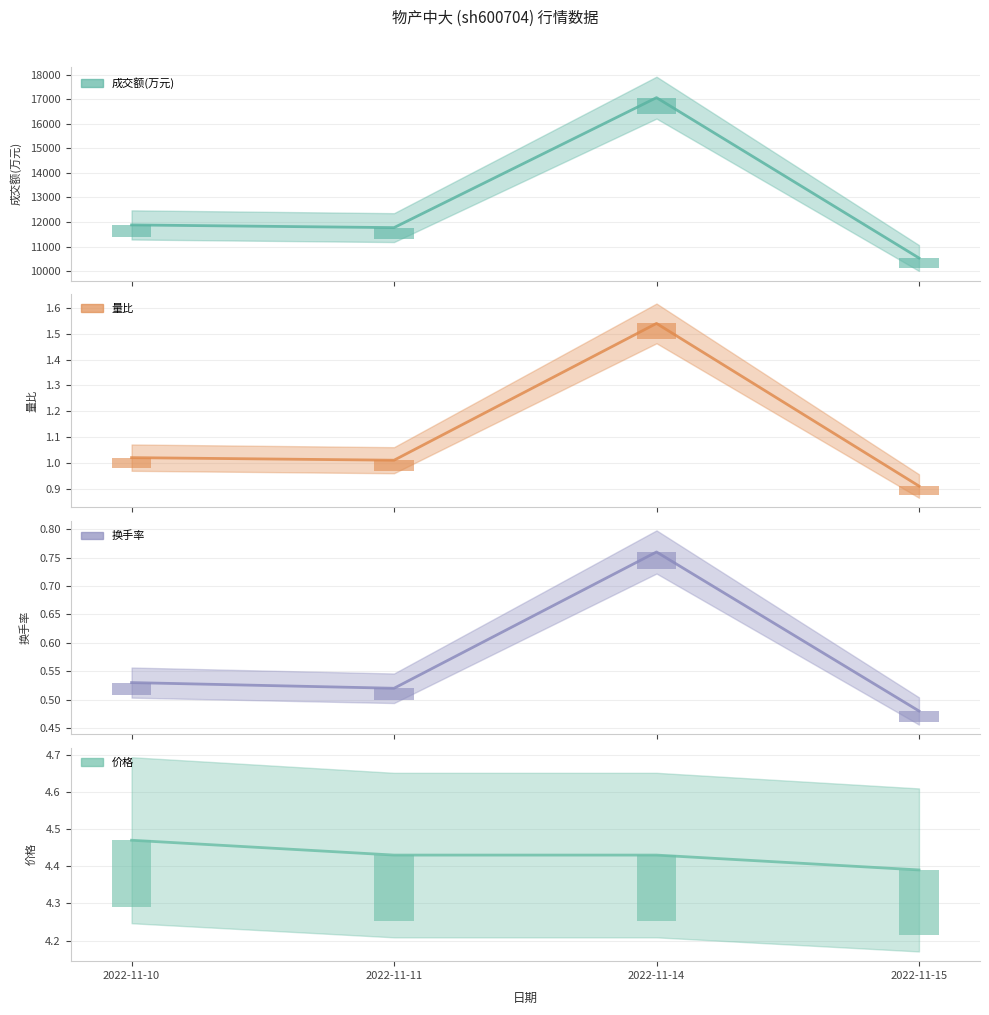

What are all the series names shown in the legend?

成交额(万元), 量比, 换手率, 价格